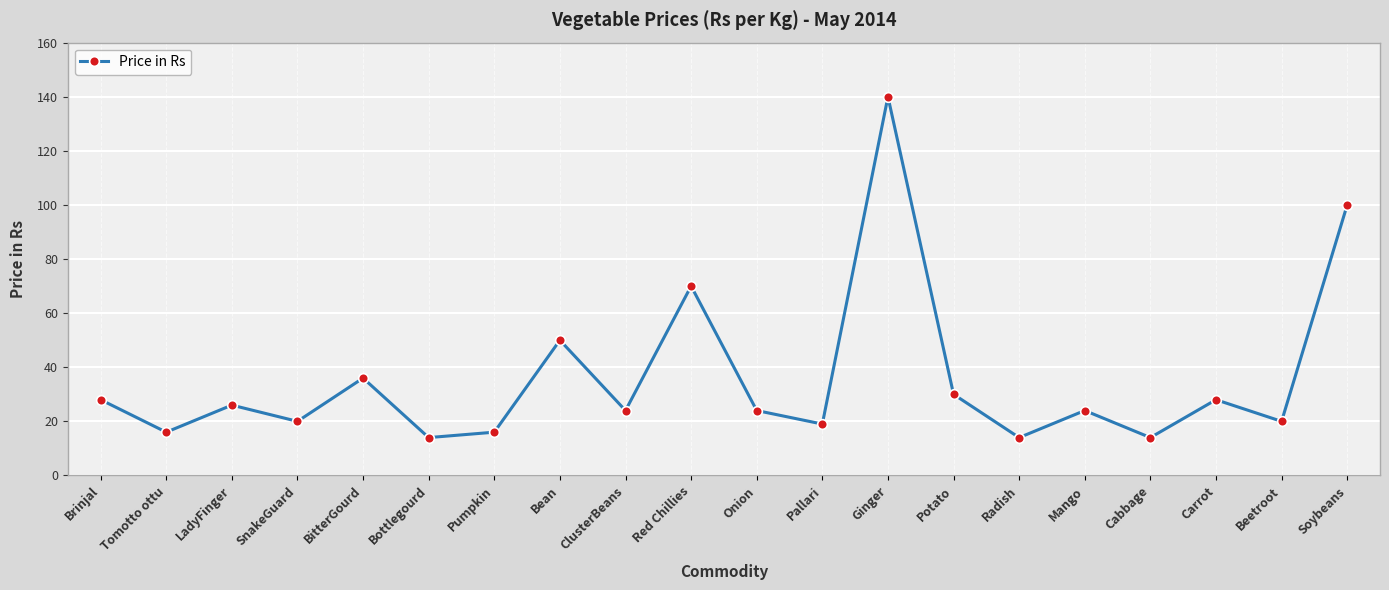

At which label does the data first exceed 24?

Brinjal